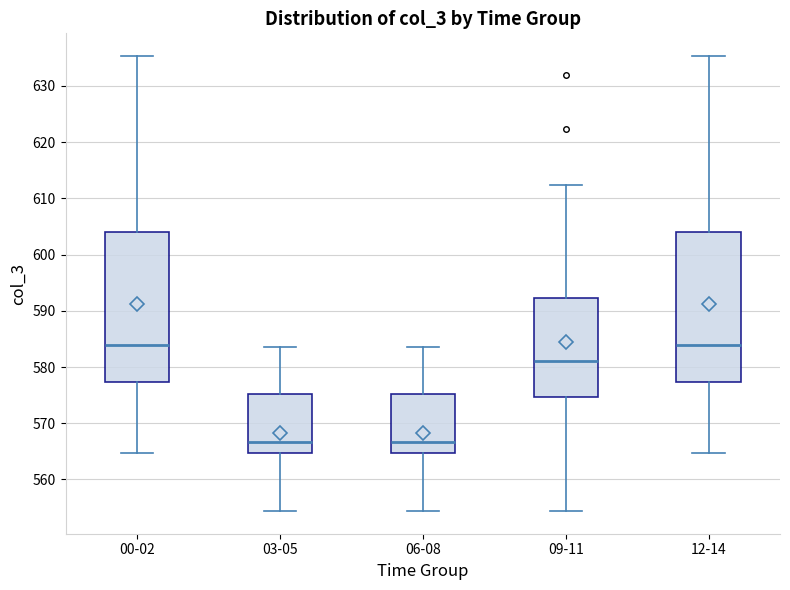

Where is the lower edge of the box for 03-05 on the y-axis? The values are not printed on the chart, so give them approximately, as read against the axis.

565